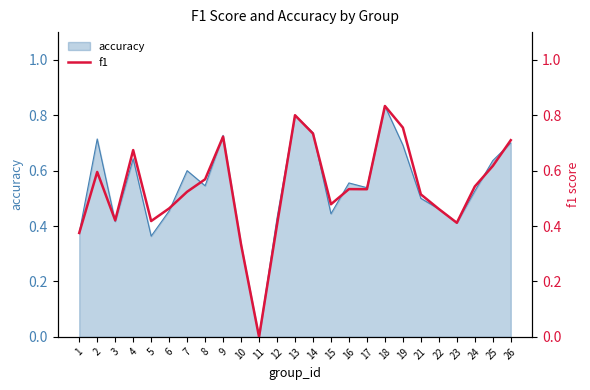

Is it true that the value at 17 is 0.5?

True